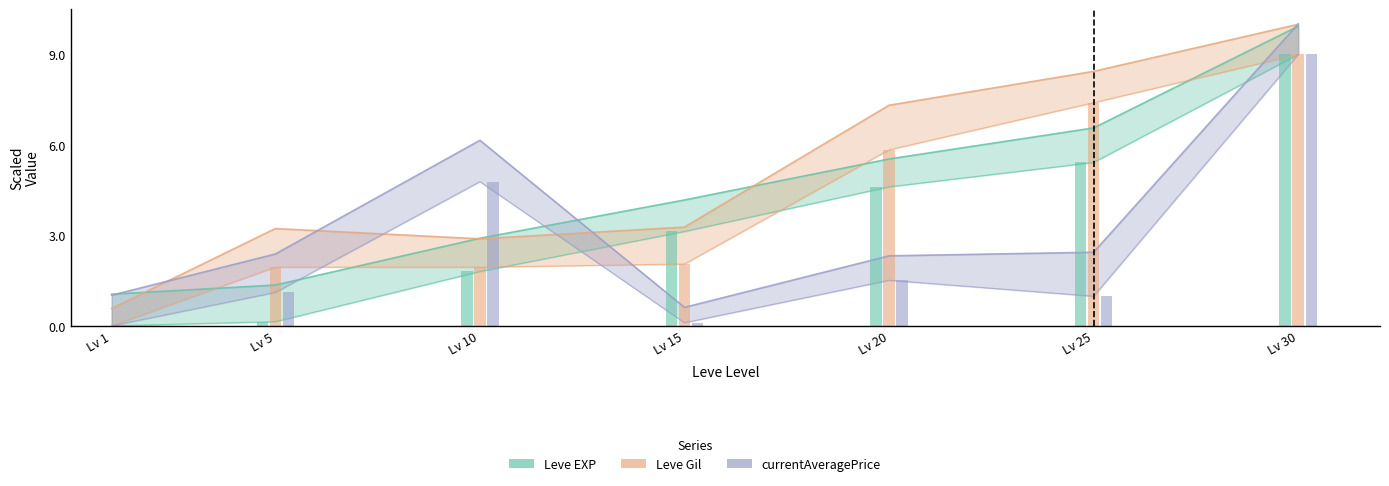

Does the chart contain any negative values?

No